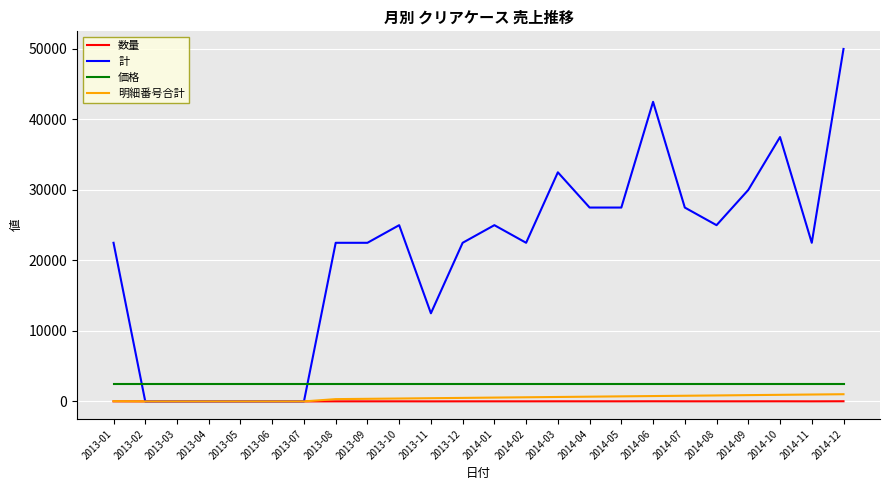

Between 2013-08 and 2013-11, which series saw the biggest shift?

計